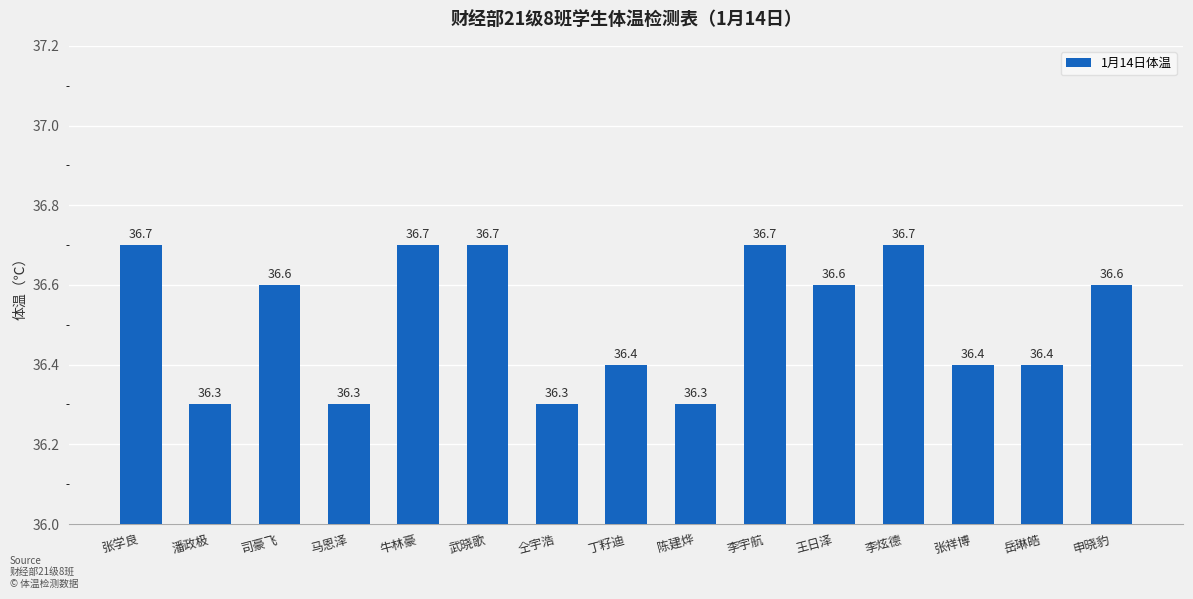

Does the chart contain any negative values?

No